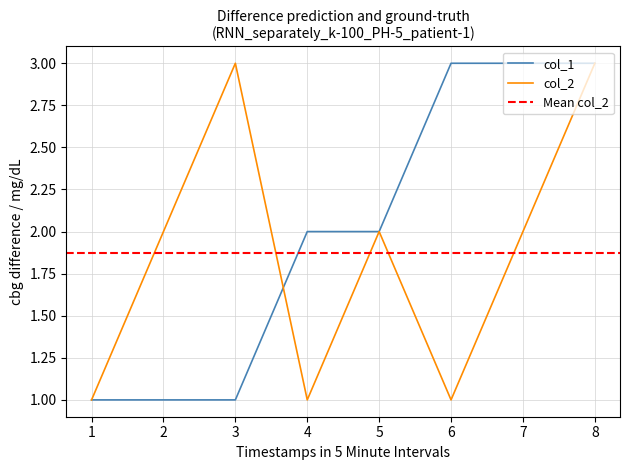

True or false: col_1 and col_2 intersect in this chart.

True